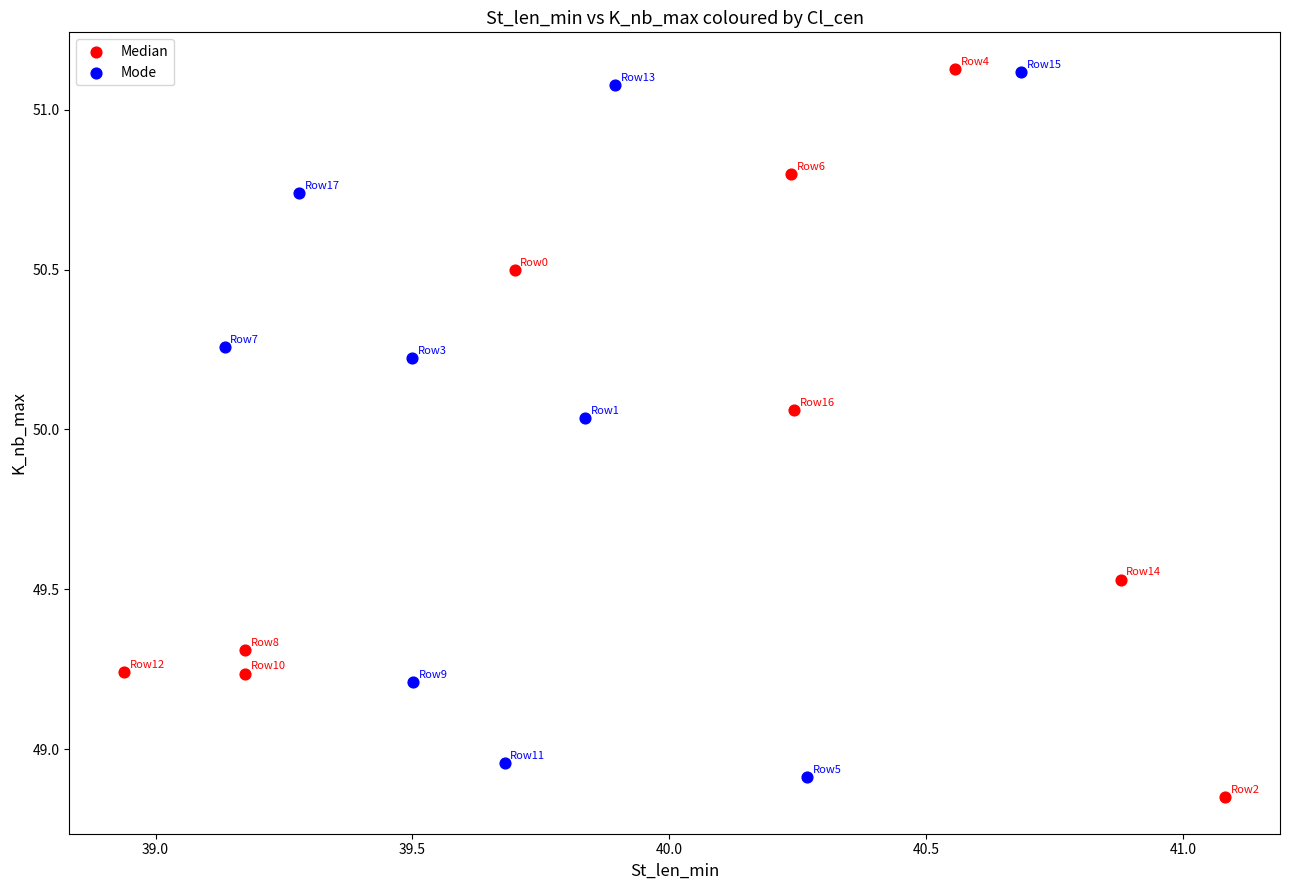

What are all the series names shown in the legend?

Median, Mode